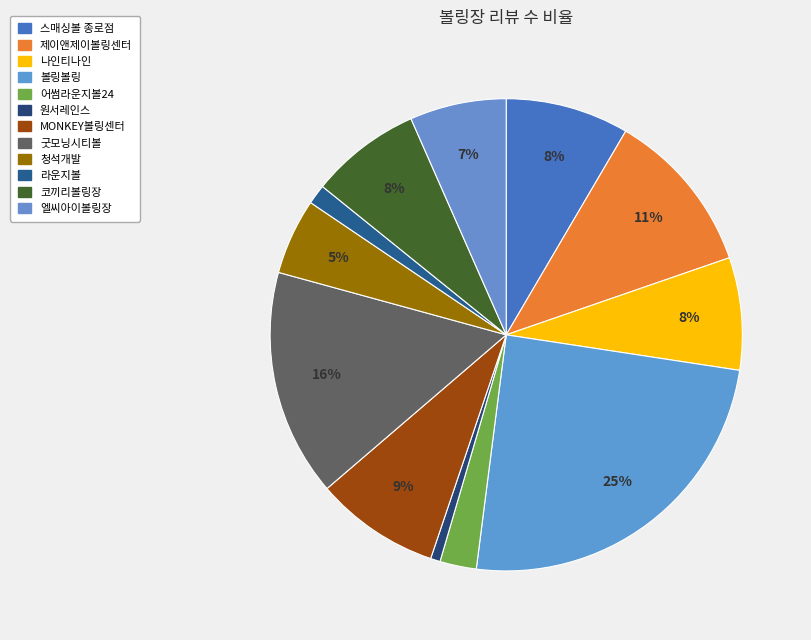

To the nearest percent, what percentage of the pie is MONKEY볼링센터?

9%